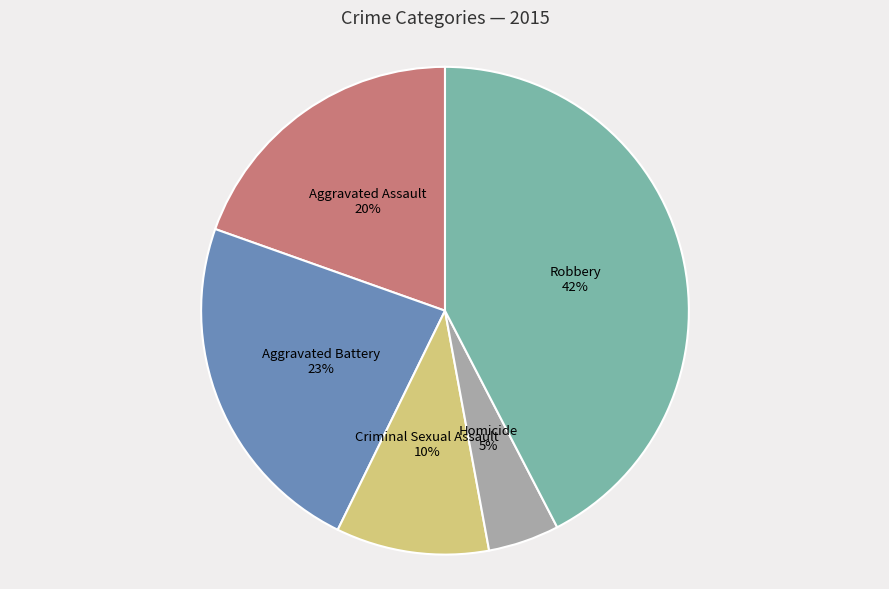

Is the sum of Homicide and Aggravated Assault greater than half?

No